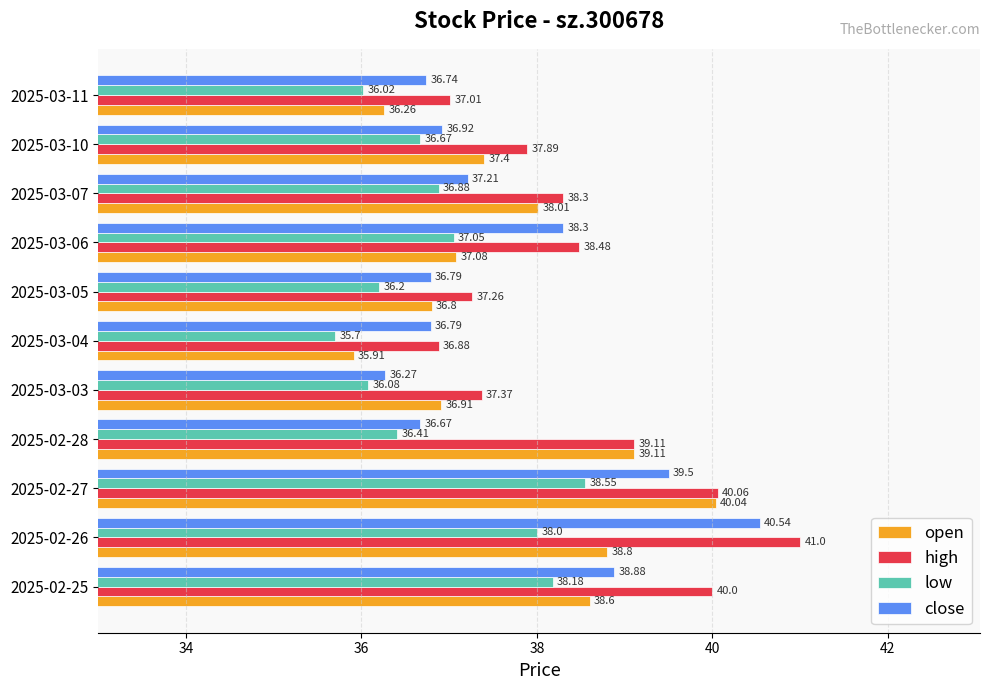

List the labels in order of high value, smallest first.

2025-03-04, 2025-03-11, 2025-03-05, 2025-03-03, 2025-03-10, 2025-03-07, 2025-03-06, 2025-02-28, 2025-02-25, 2025-02-27, 2025-02-26